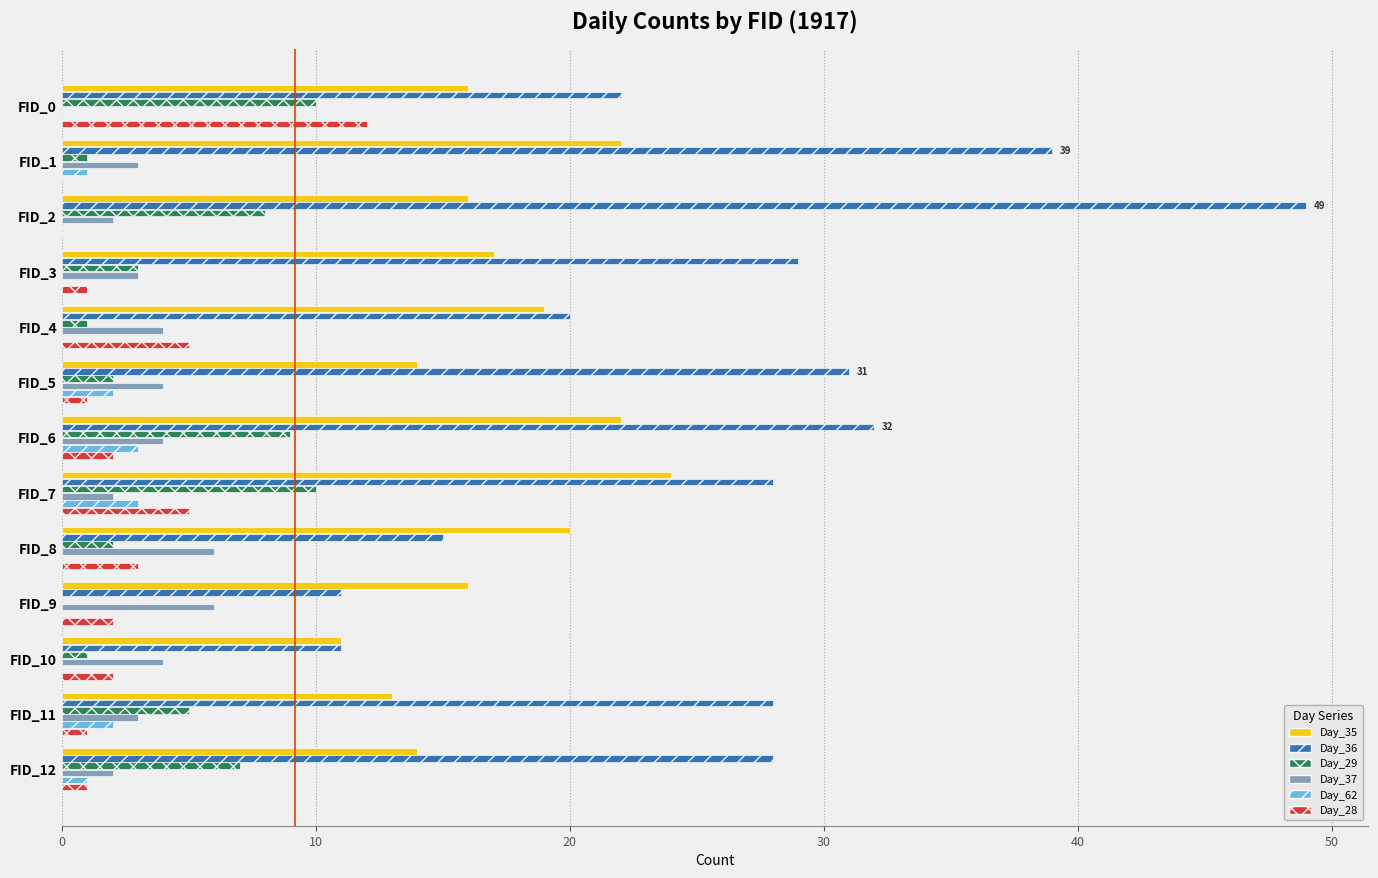

The Day_35 series shows 19 at FID_4. True or false?

True